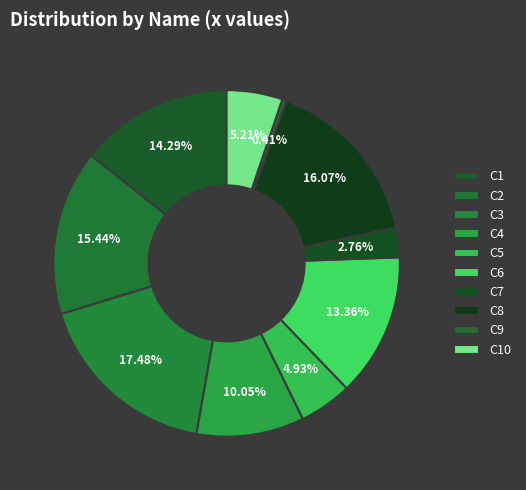

To the nearest percent, what portion does C10 represent?

5%